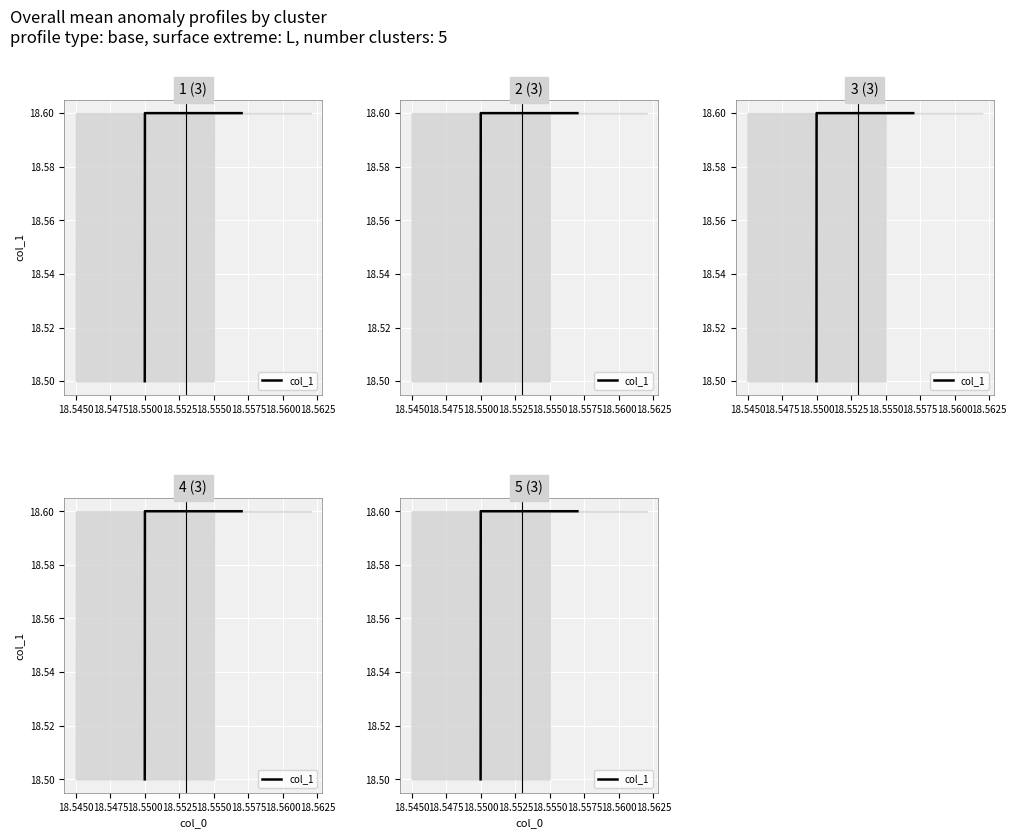

True or false: the data shows 3.7 at 18.5475.

False